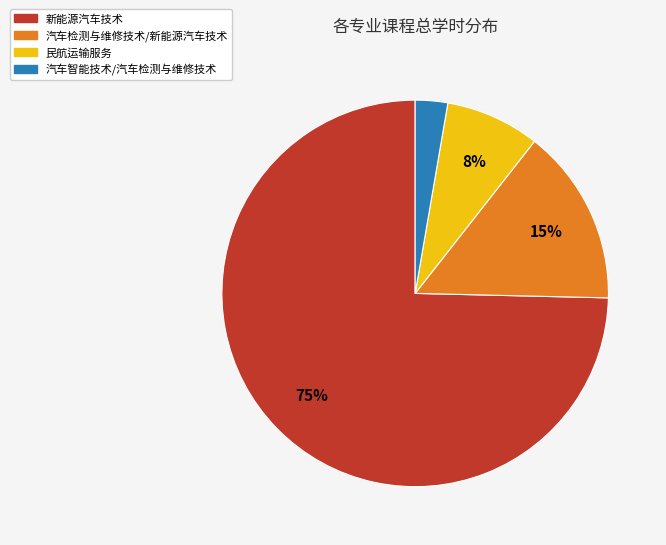

Does any single category account for the majority?

Yes